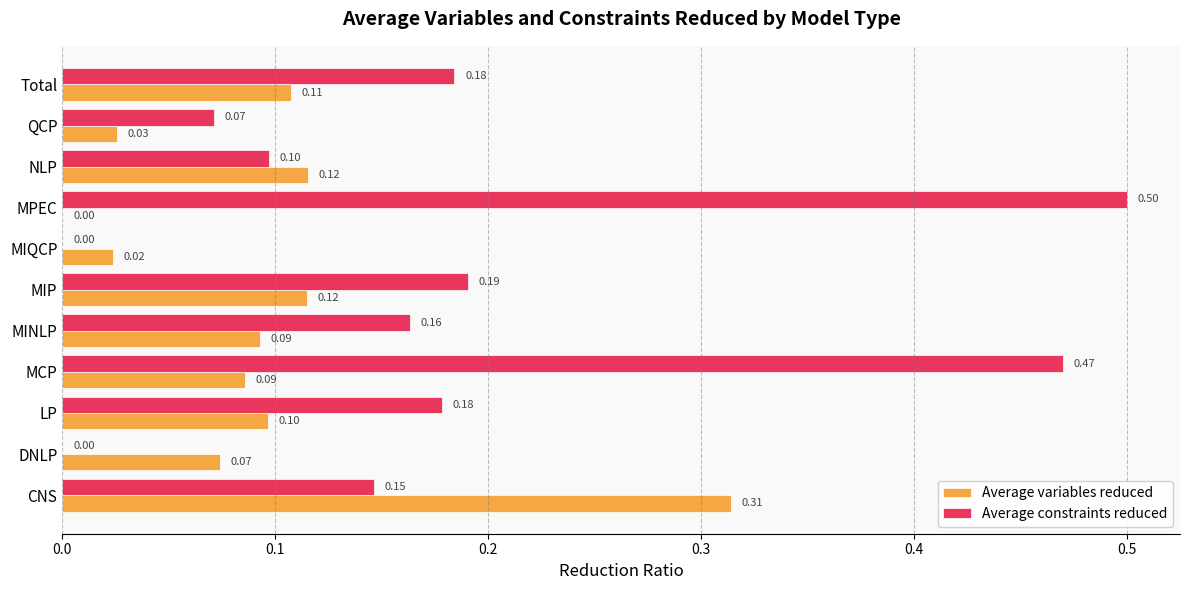

What is the maximum value shown in the chart?

0.5